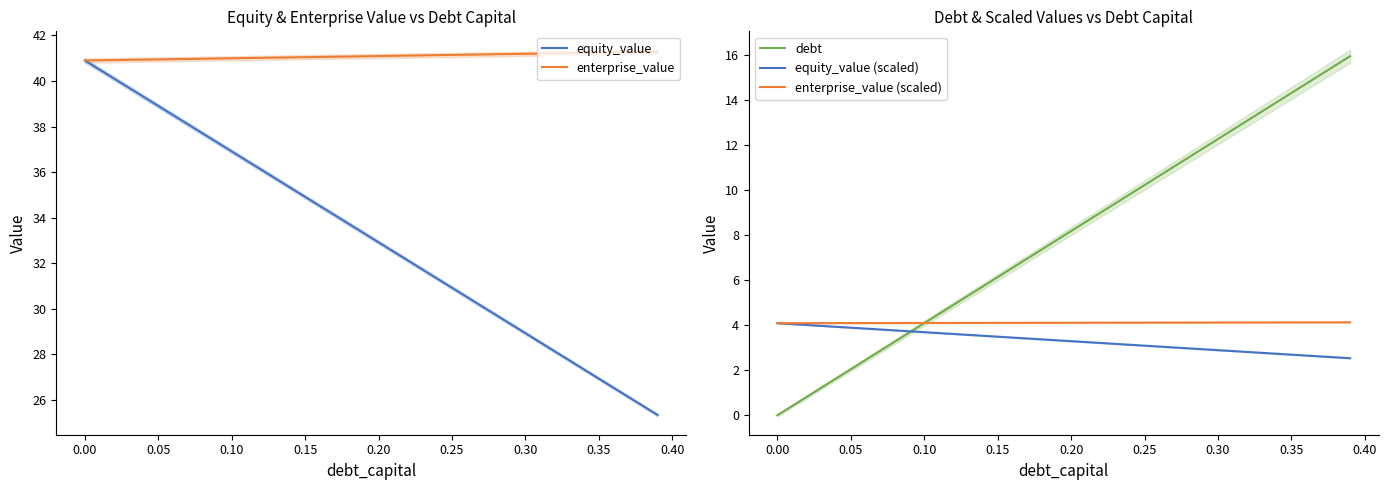

The equity_value (scaled) series shows 3.9 at 0.05. True or false?

True